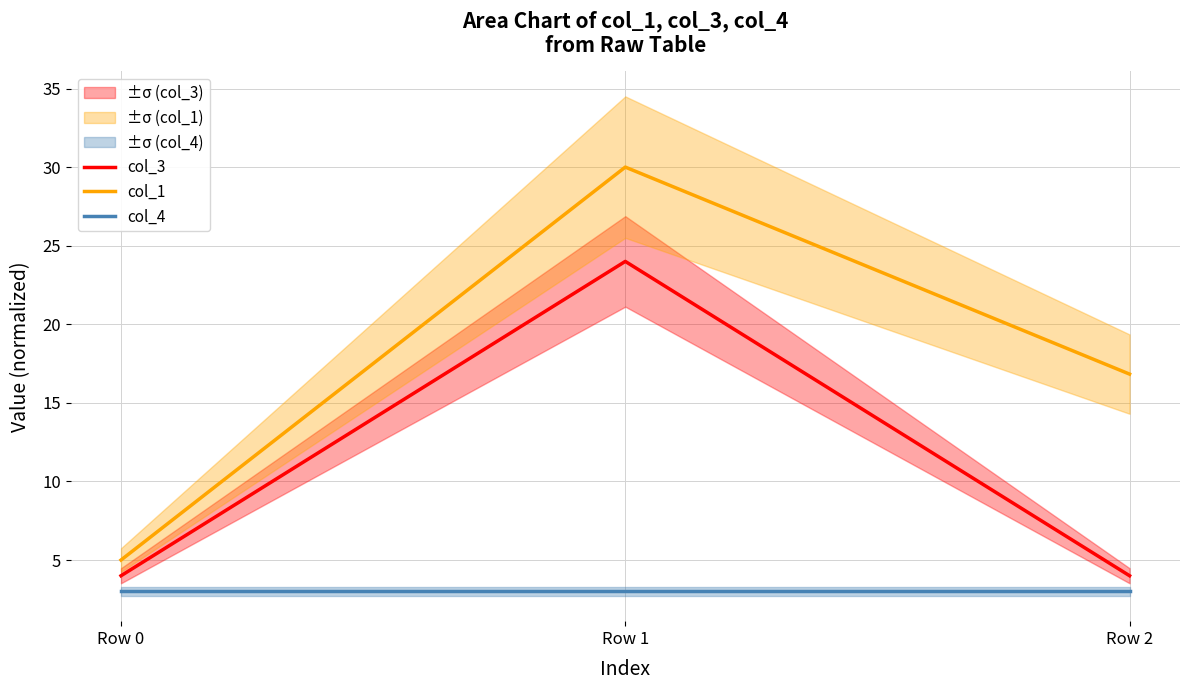

The col_1 series shows 42.3 at Row 1. True or false?

False